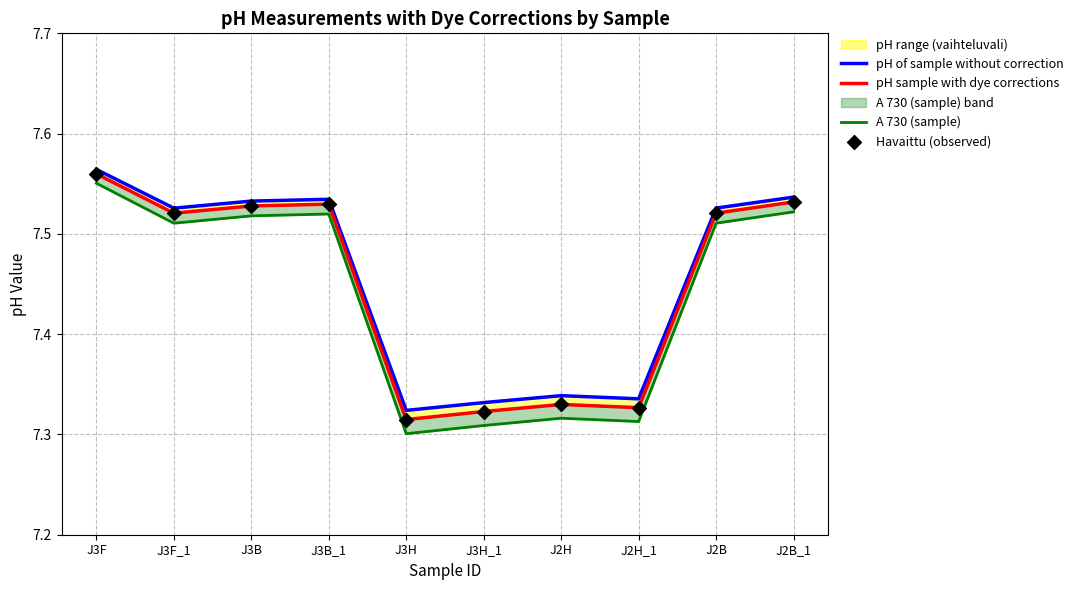

Which series contains the lowest Y value?

A 730 (sample)